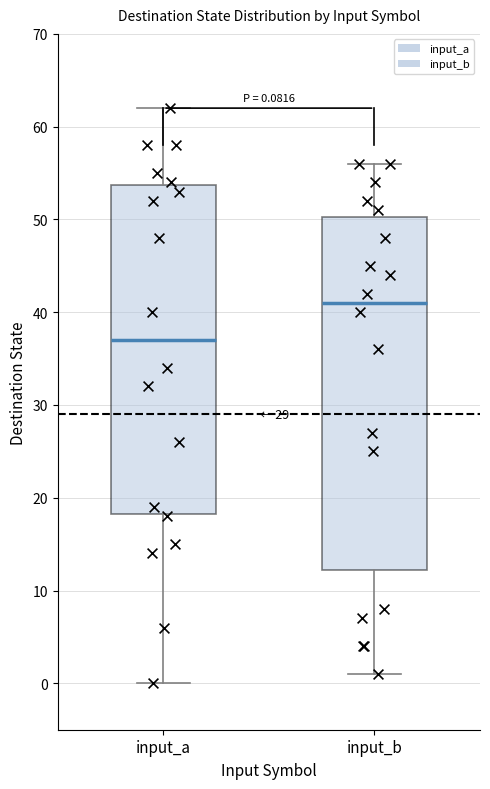

Which box has the highest median line?

input_b